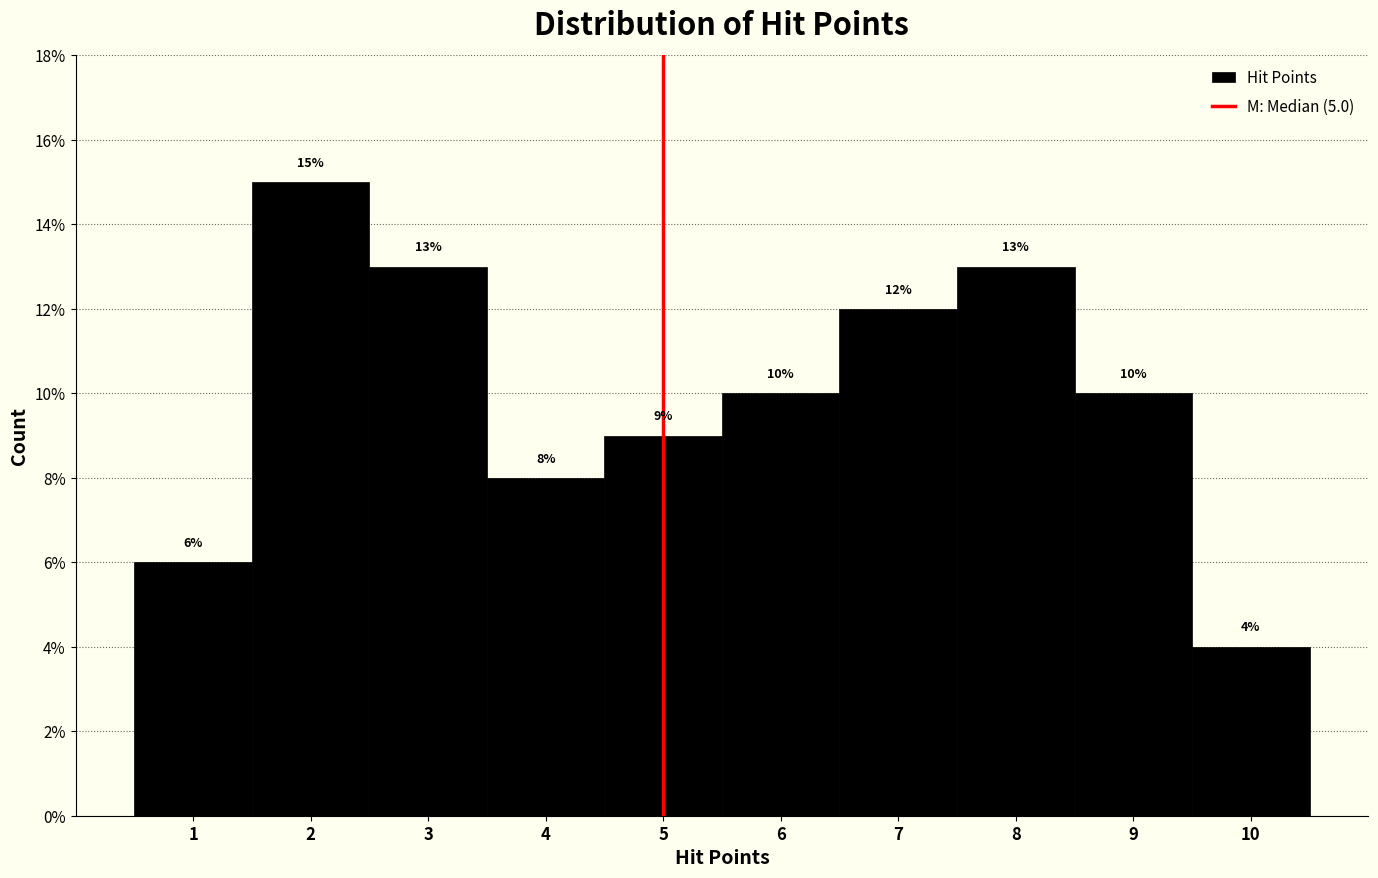

Reading left to right, list every bar in this chart as the range it spans on the x-axis followed by its height.

0.5 to 1.5: 6
1.5 to 2.5: 15
2.5 to 3.5: 13
3.5 to 4.5: 8
4.5 to 5.5: 9
5.5 to 6.5: 10
6.5 to 7.5: 12
7.5 to 8.5: 13
8.5 to 9.5: 10
9.5 to 10.5: 4